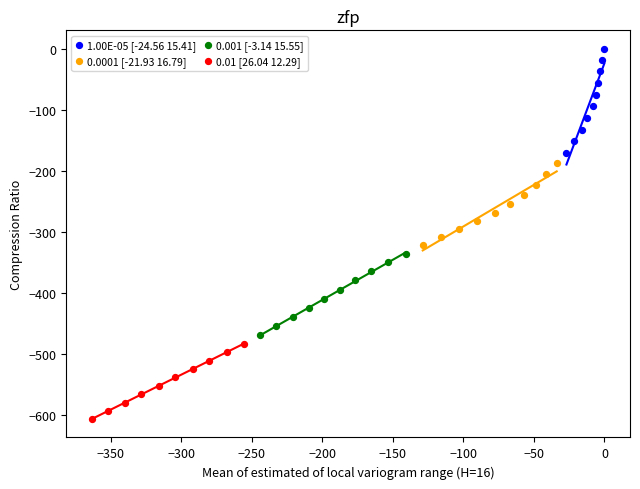

Which series contains the lowest Y value?

0.01 [26.04 12.29]